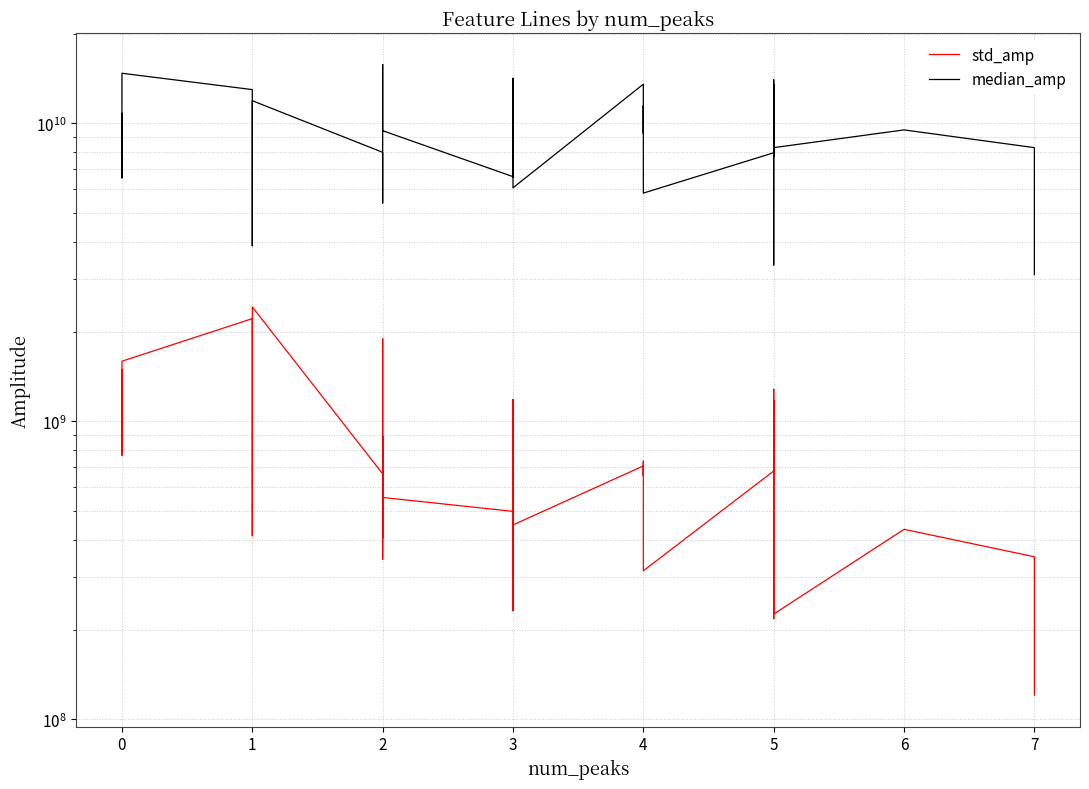

How many lines are shown in the chart?

2